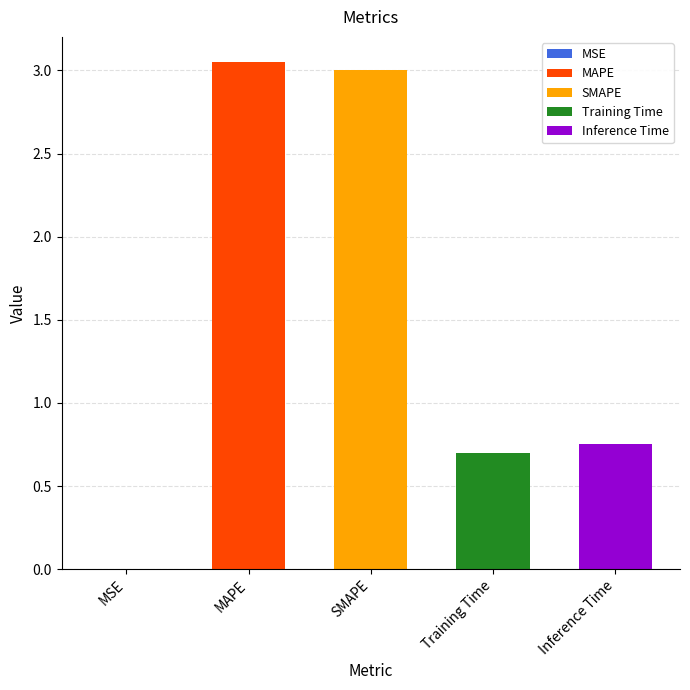

What is the difference between the values at MAPE and Training Time?

2.3